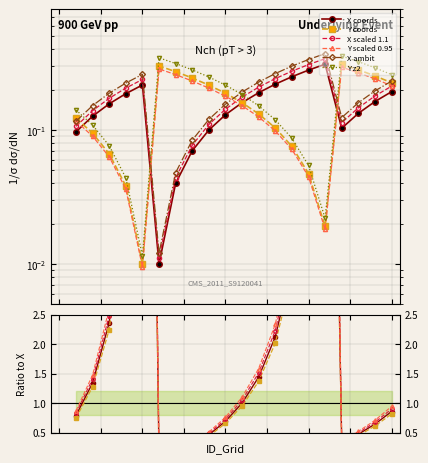

At which label is X closest to 0?

6